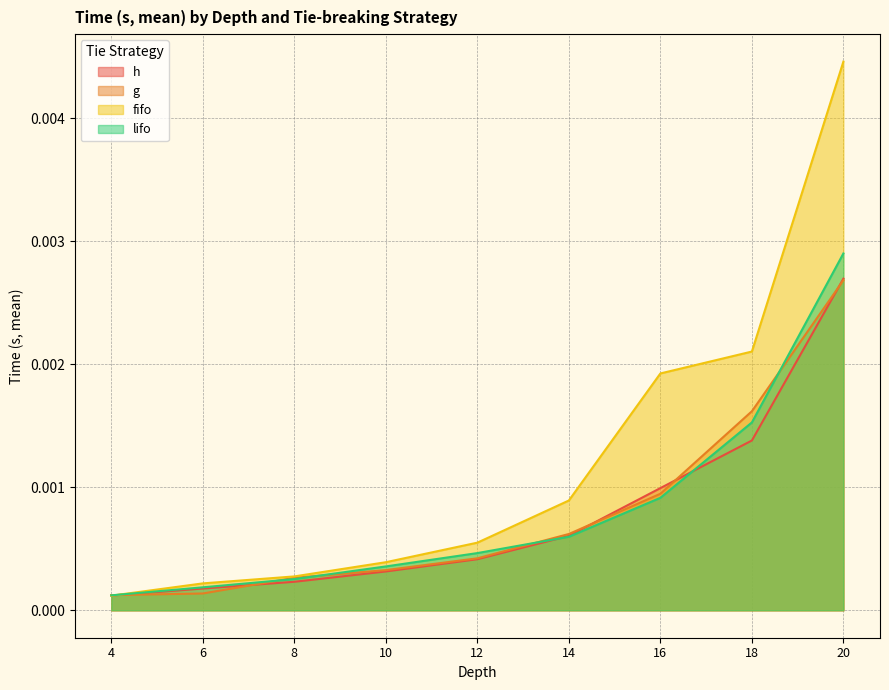

At how many categories does at least one series exceed 0?

9